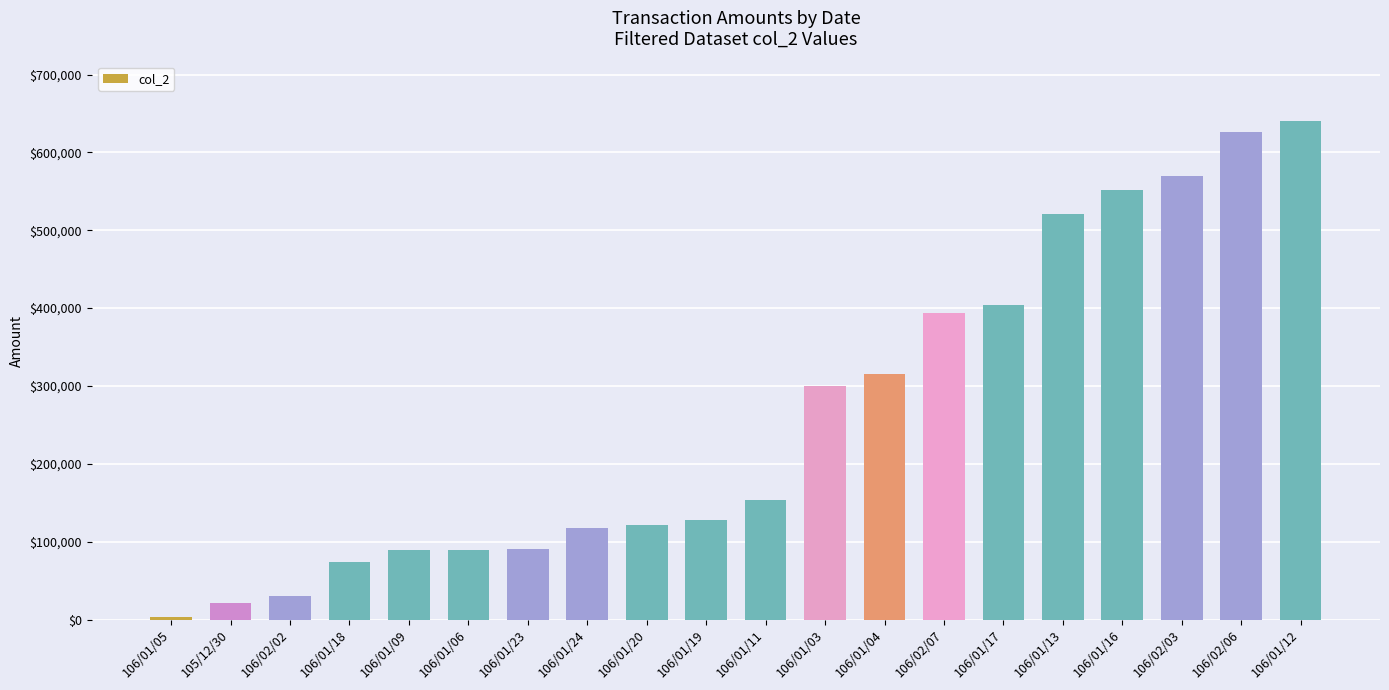

What is the greatest value displayed?

640010